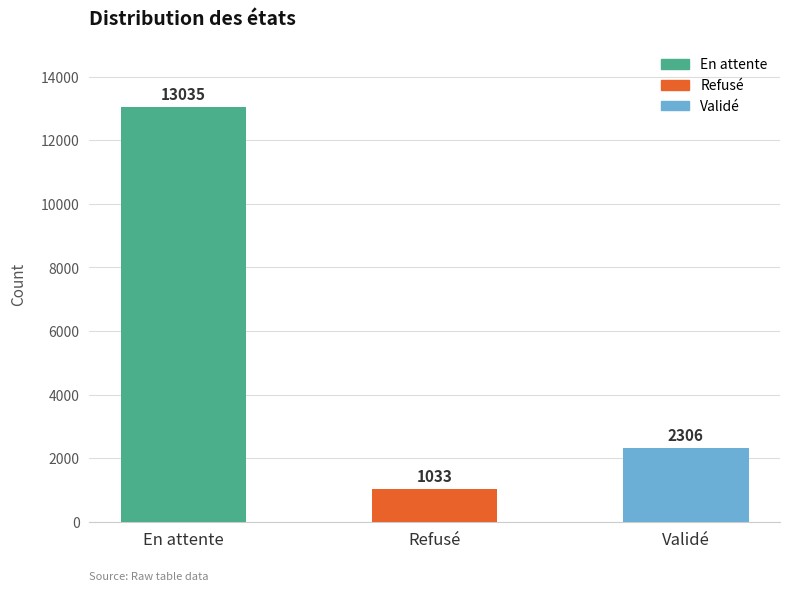

At which category does the chart reach its minimum across all series?

Refusé